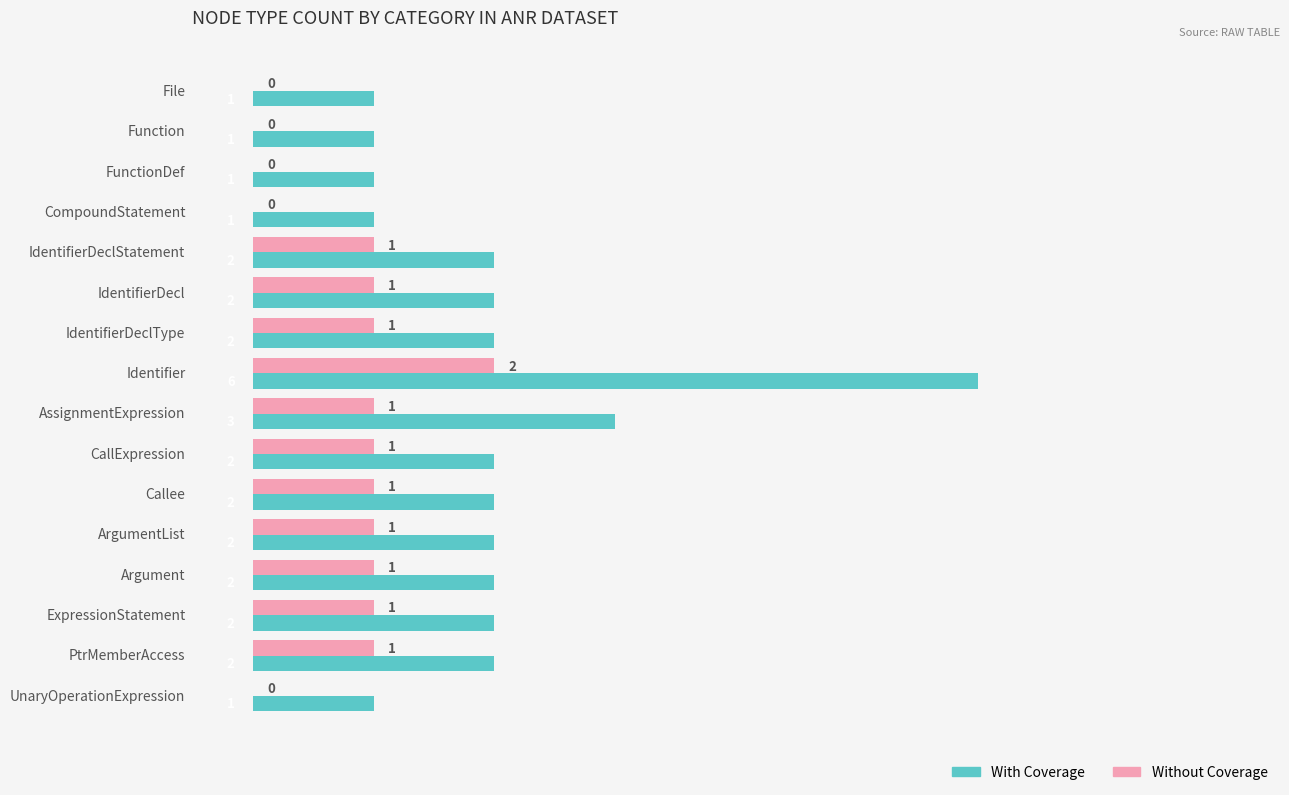

Which series has the widest spread of values?

With Coverage